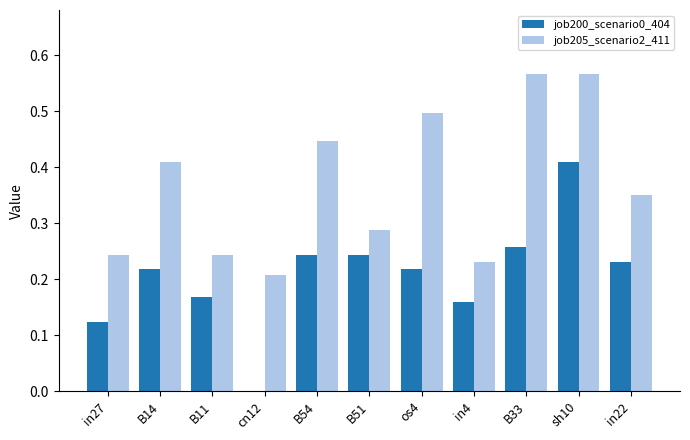

Which series has the largest total across all categories?

job205_scenario2_411